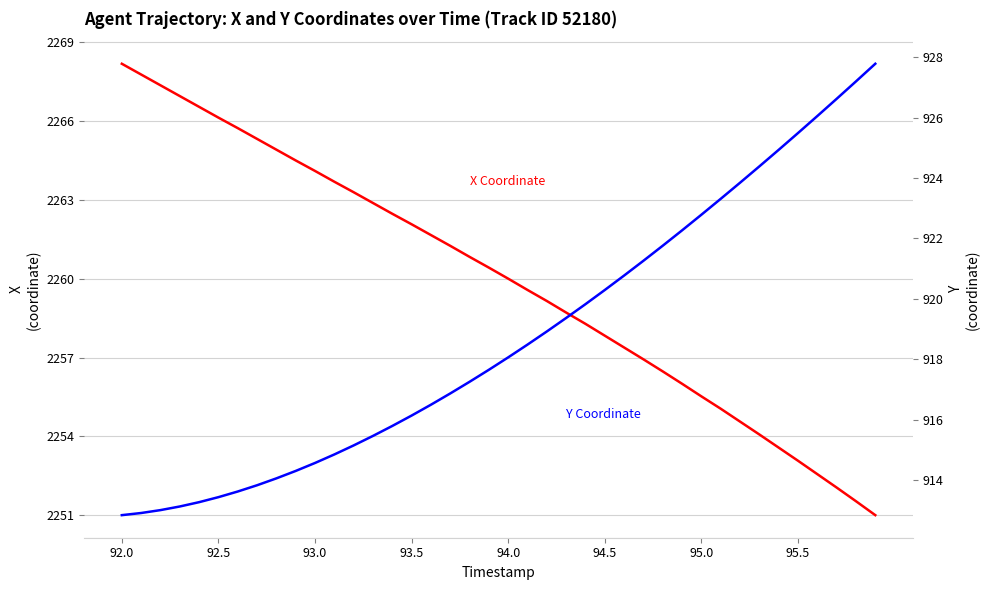

List the series in order of their overall mean, highest first.

X Coordinate, Y Coordinate